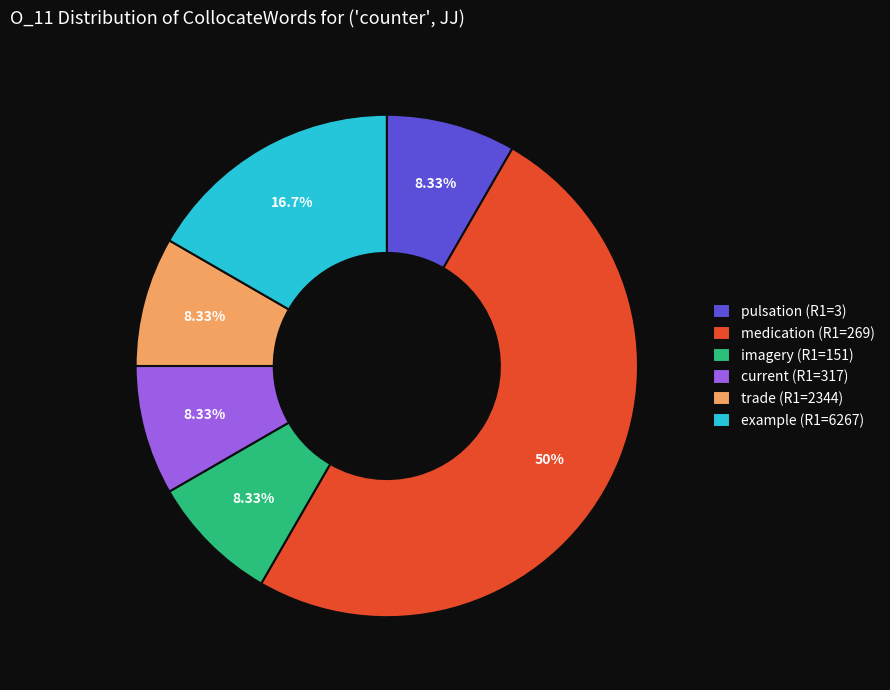

True or false: example (R1=6267) accounts for 7% of the total.

False